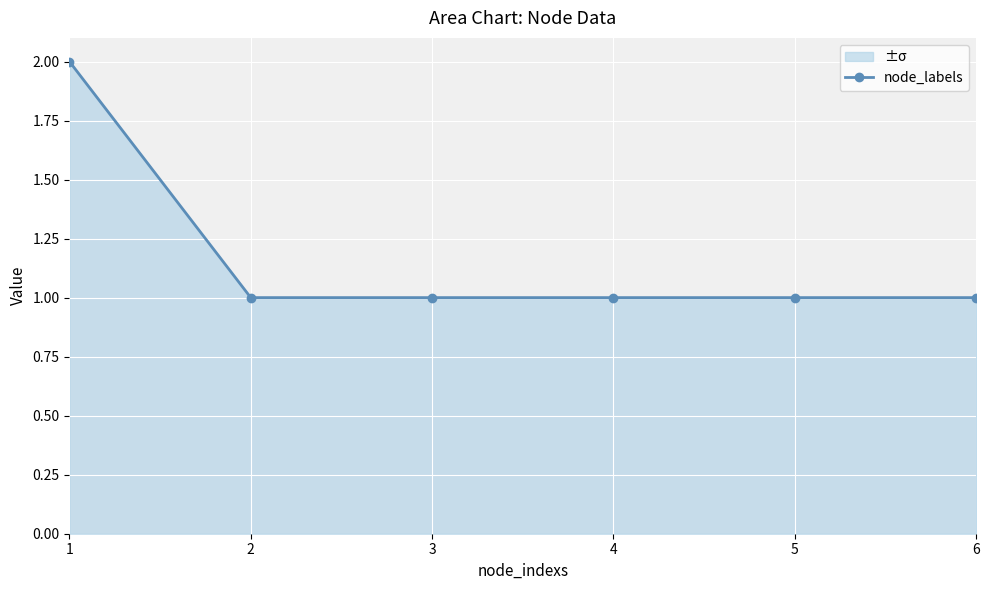

What value does the data have at 2?

1